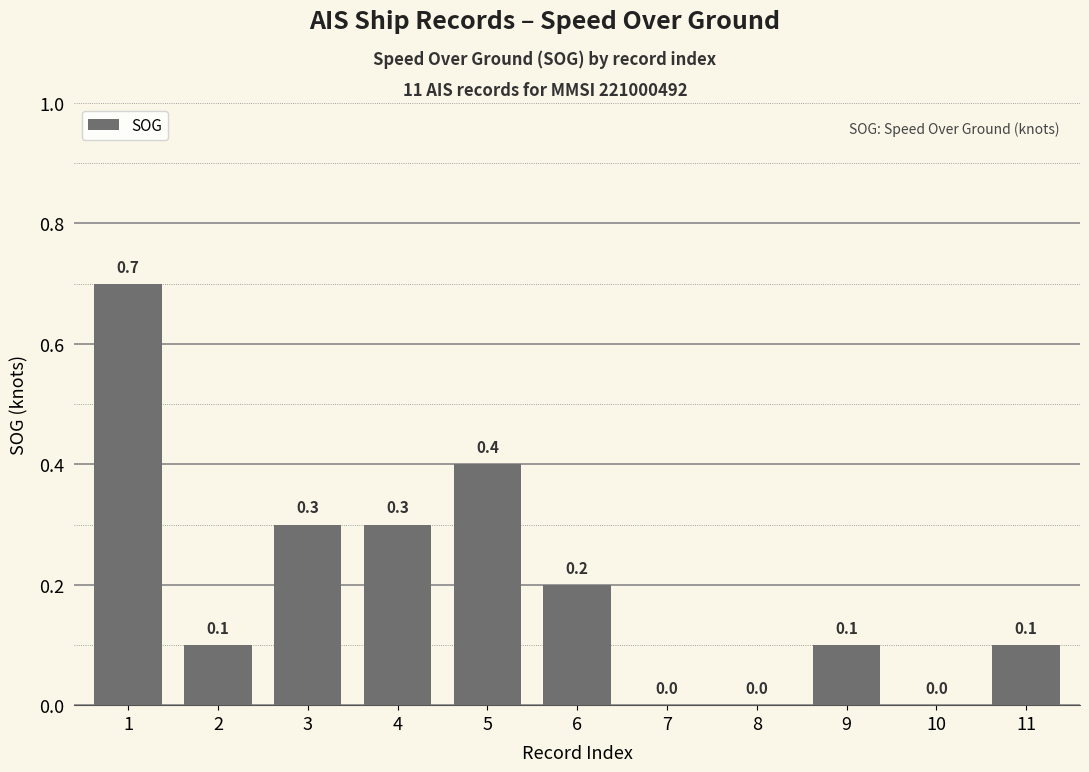

How many categories are shown in the chart?

11